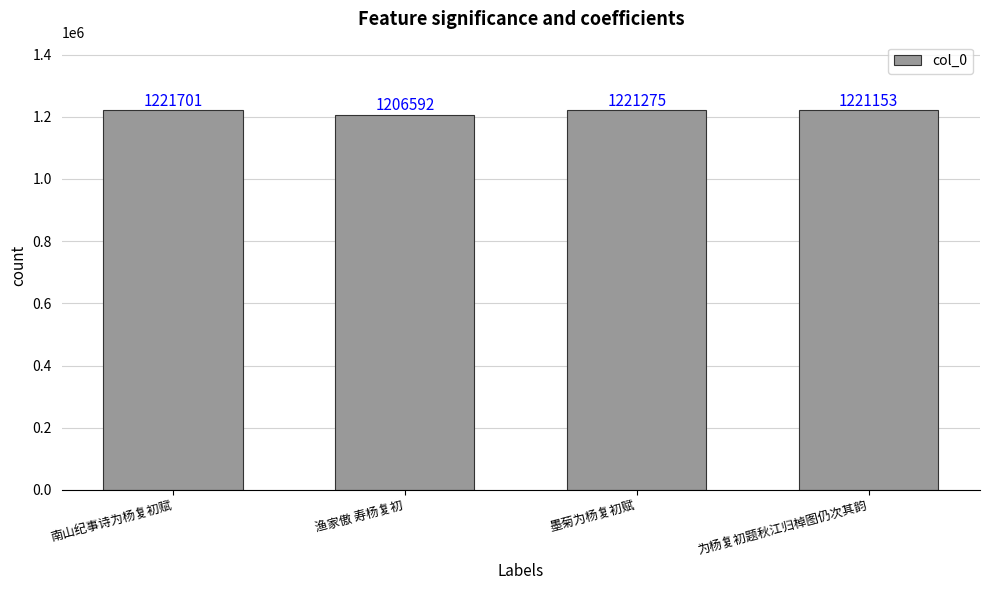

The value at 墨菊为杨复初赋 is 360426. True or false?

False